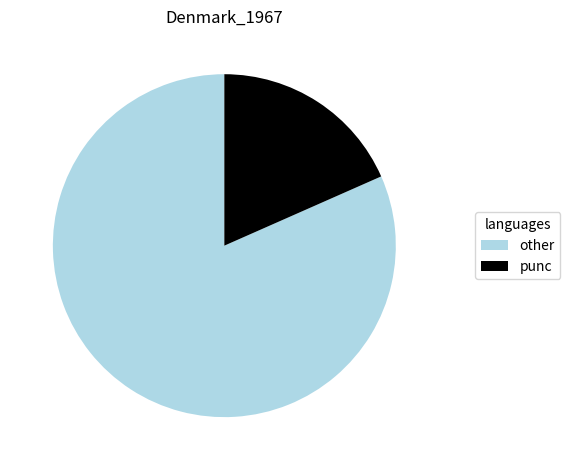

Does any single category account for the majority?

Yes